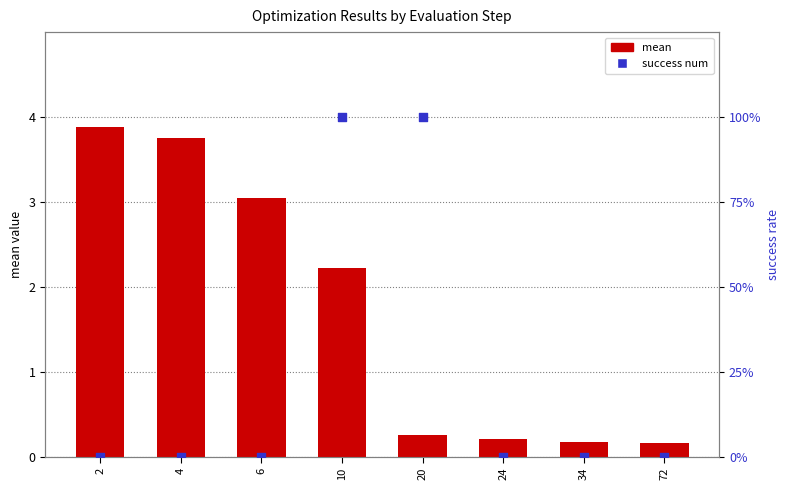

What are all the series names shown in the legend?

mean, success num